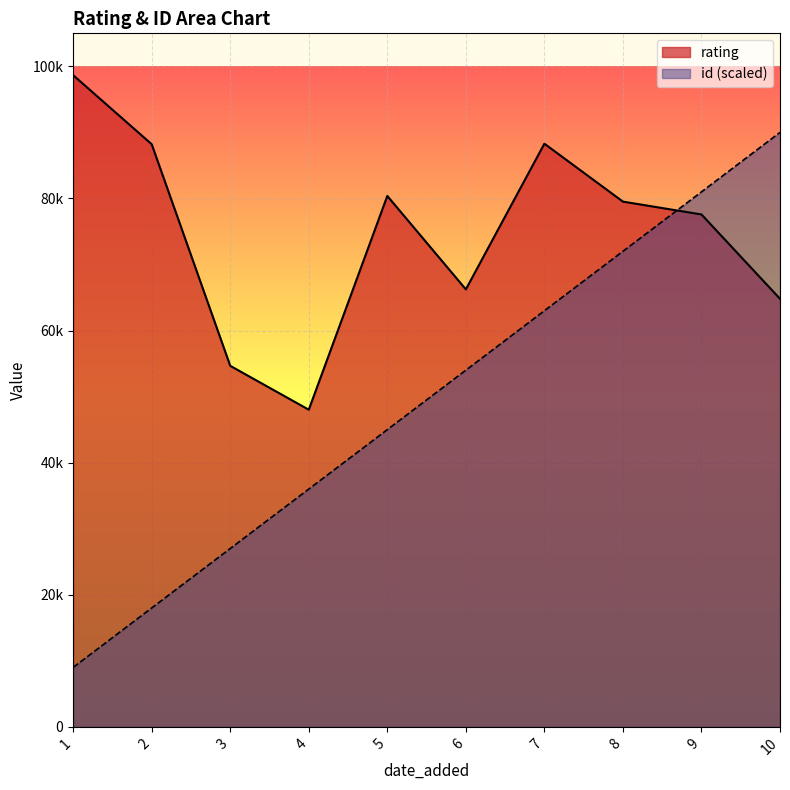

List the series in order of their overall mean, lowest first.

id (scaled), rating